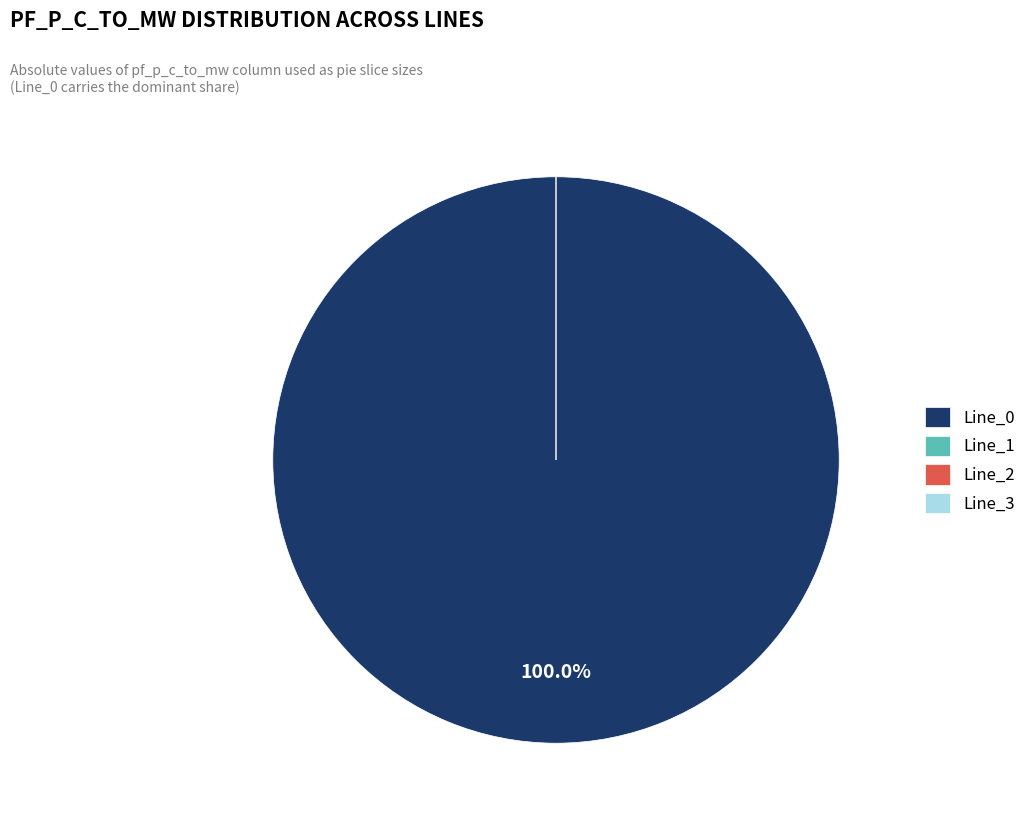

To the nearest percent, what is the average slice percentage?

25%